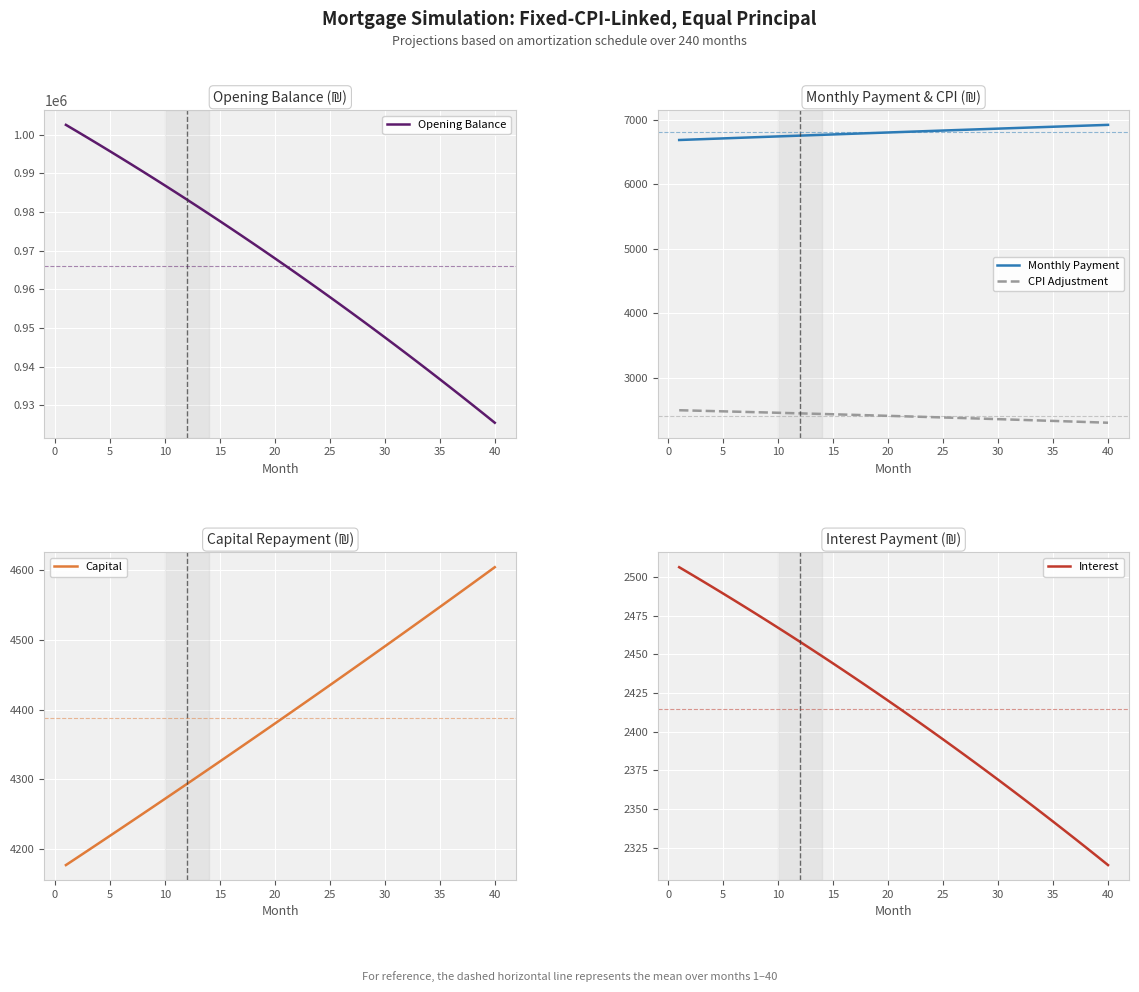

What is the lowest value of the CPI Adjustment series?

2302.2